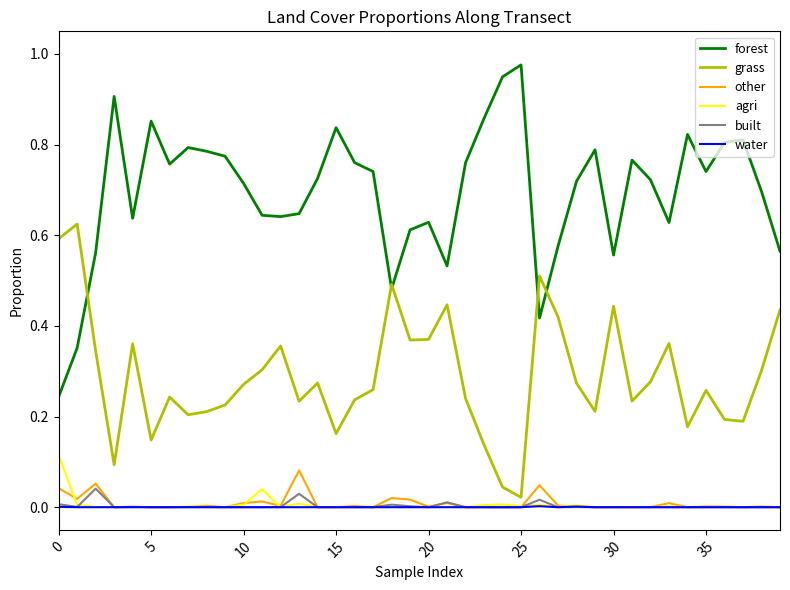

List the series in order of their peak value, highest first.

forest, grass, agri, other, built, water